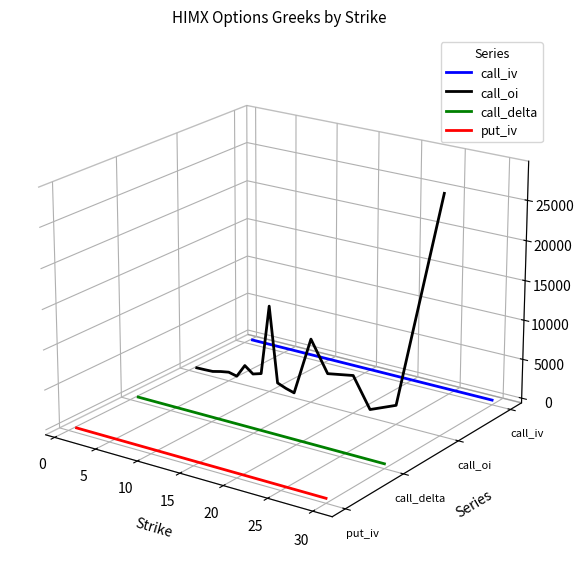

True or false: call_oi and call_delta intersect in this chart.

False